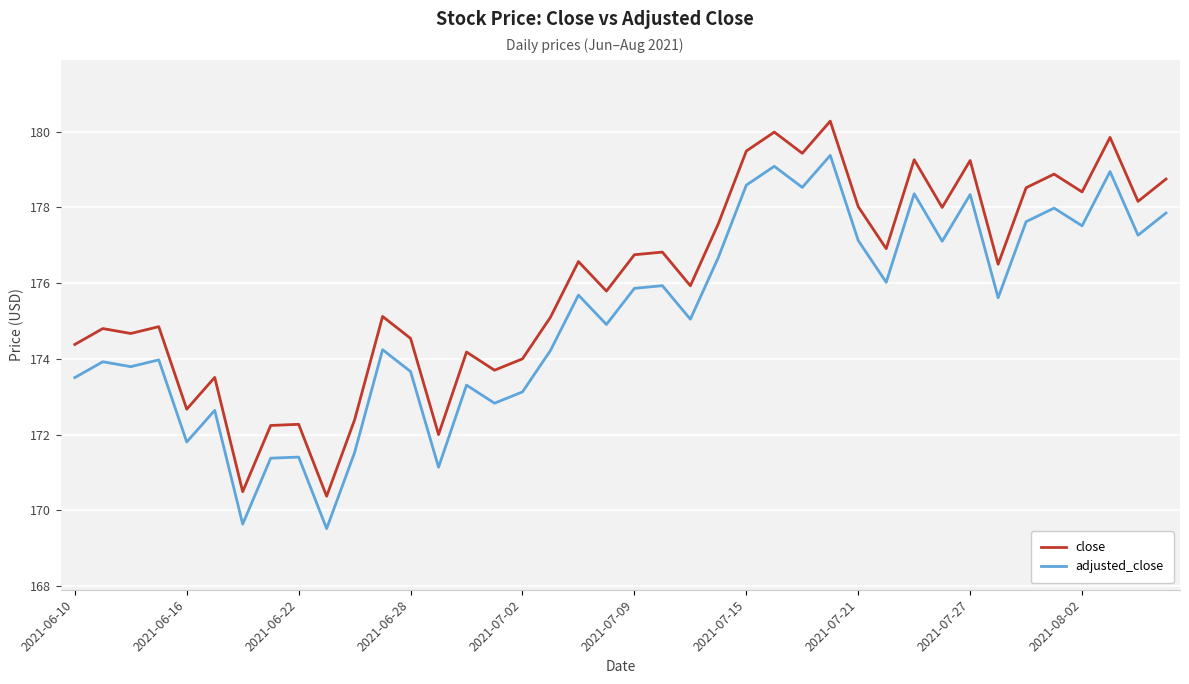

What is the lowest value of the close series?

170.4